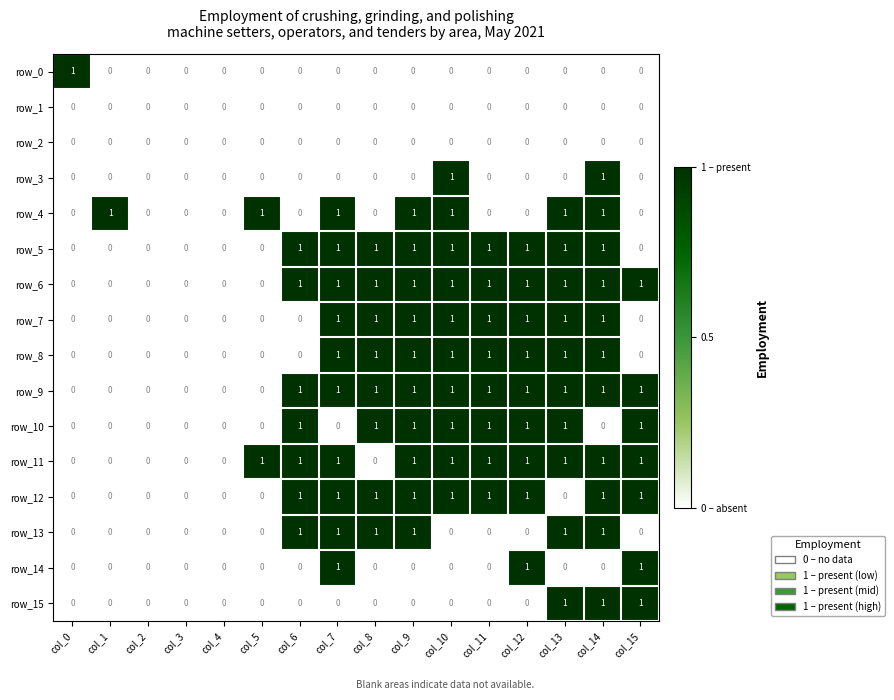

What is the approximate value of row_8 at col_9?

1